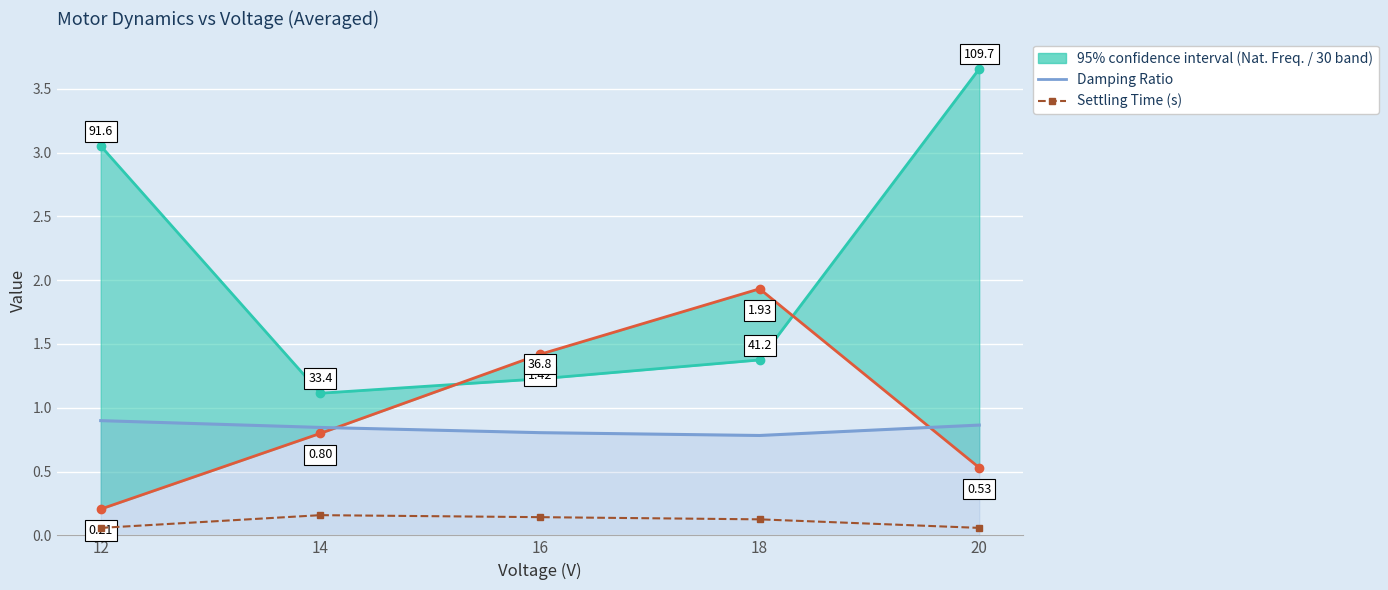

At how many categories does at least one series exceed 0?

5